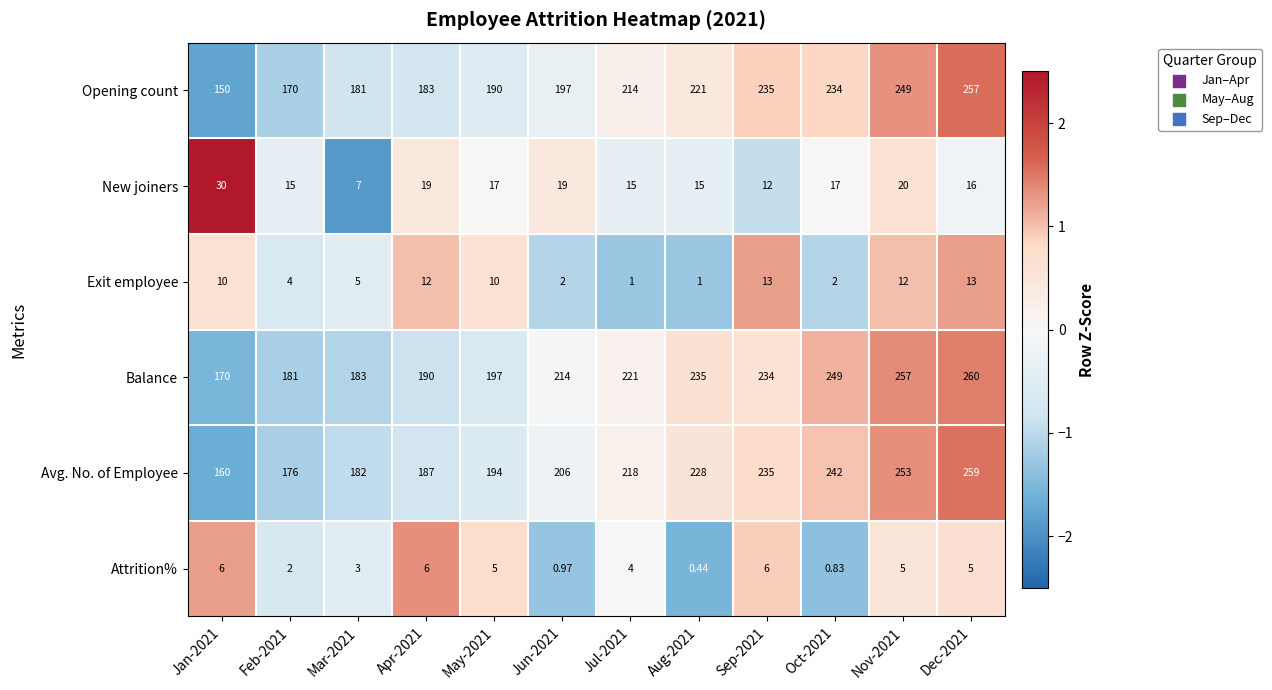

Which series has the widest spread of values?

Opening count